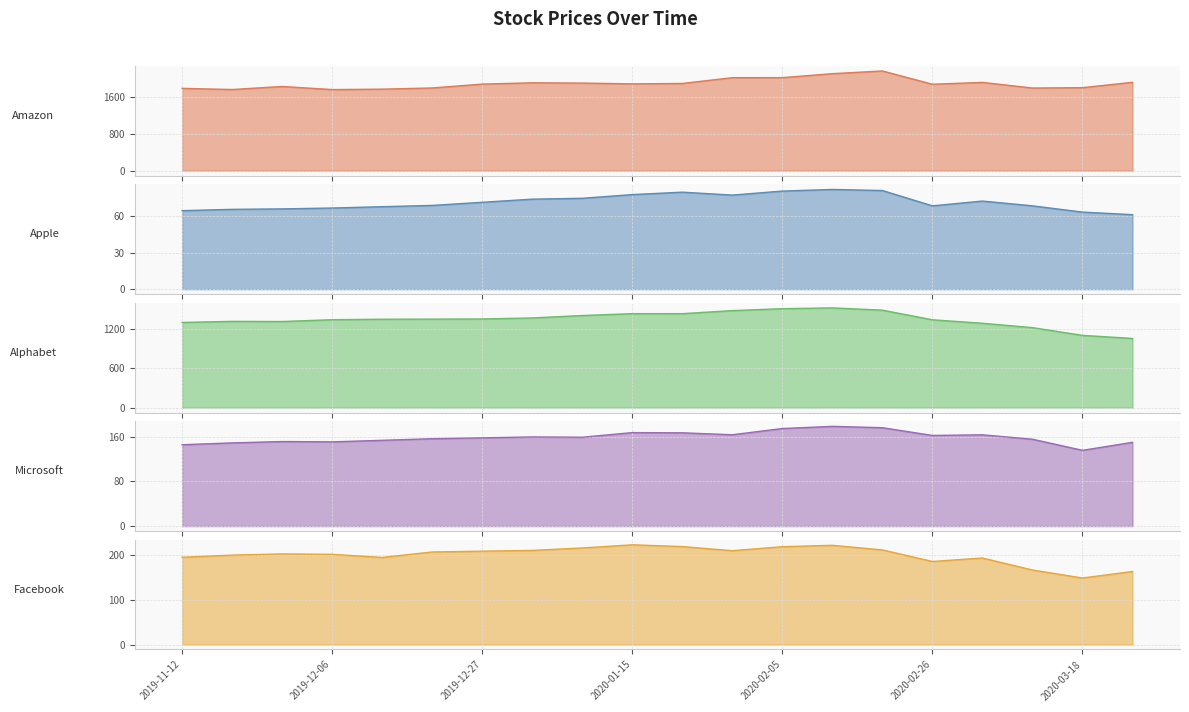

At which label does Amazon reach its peak?

2020-02-19